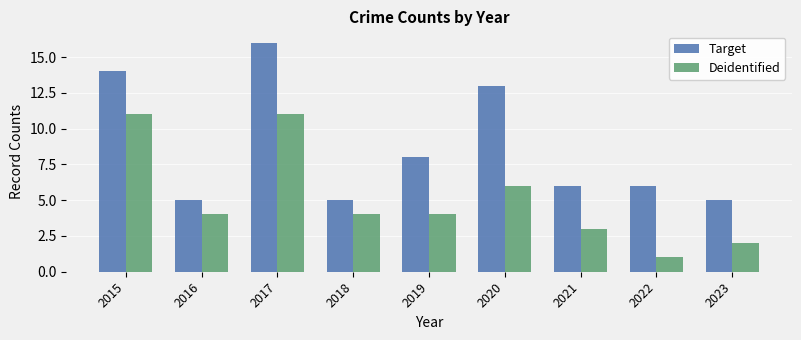

Which category has the highest value in the Target series?

2017